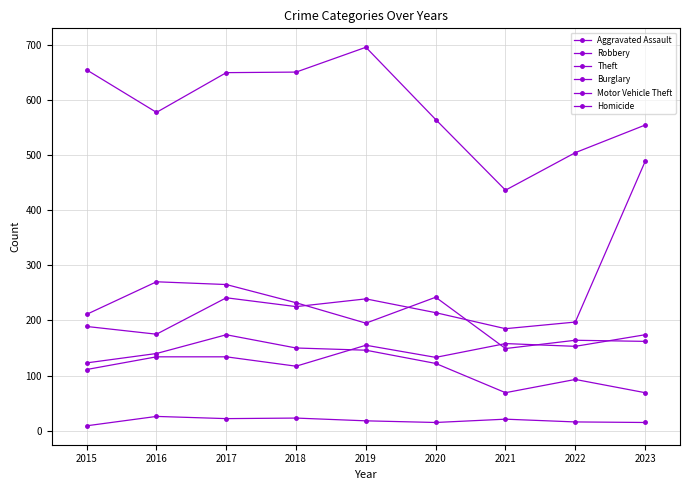

Is this an area chart (filled region under the line)?

No